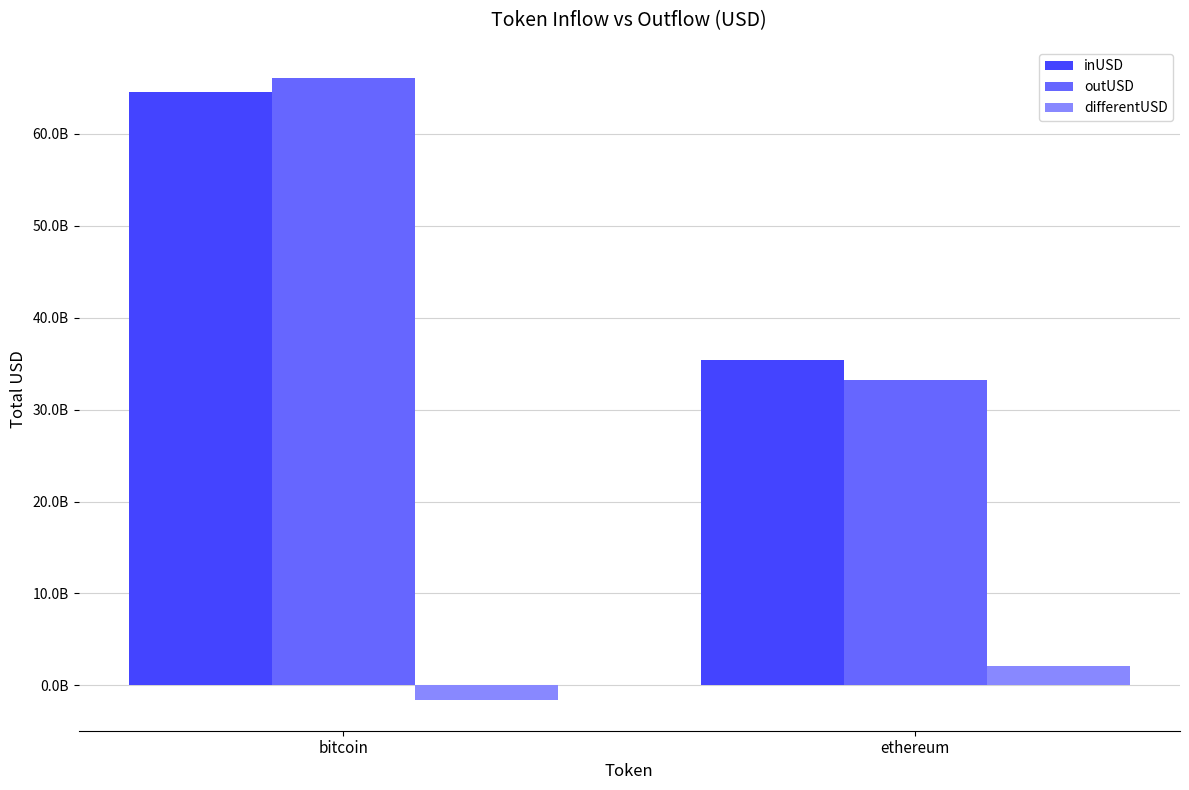

What is the difference between the maximum and minimum values in the outUSD series?

32818161046.7